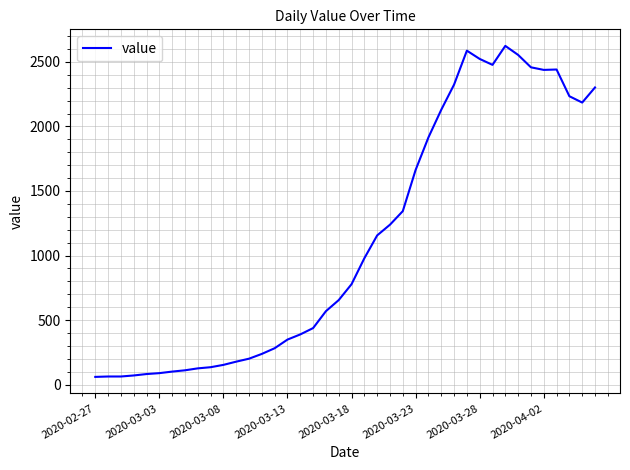

What is the difference between the maximum and minimum values?

2564